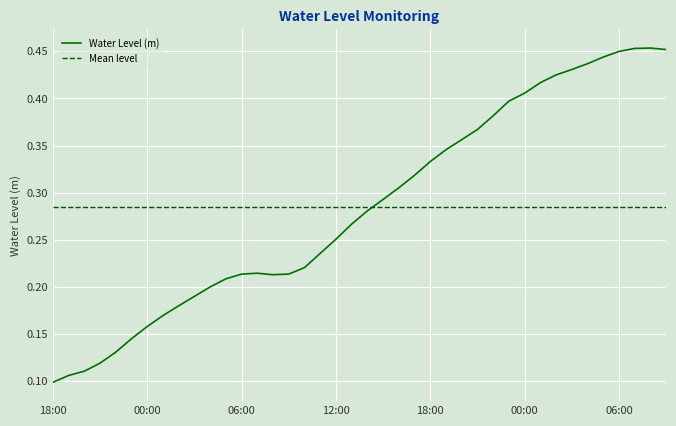

What is the smallest value displayed?

0.1